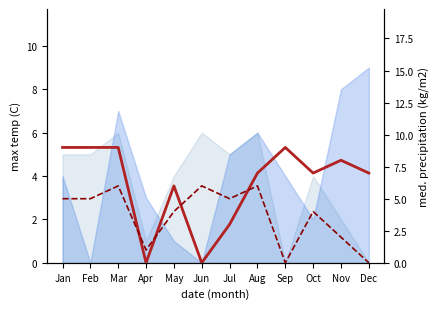

What is the sum of all Row2 values?

74